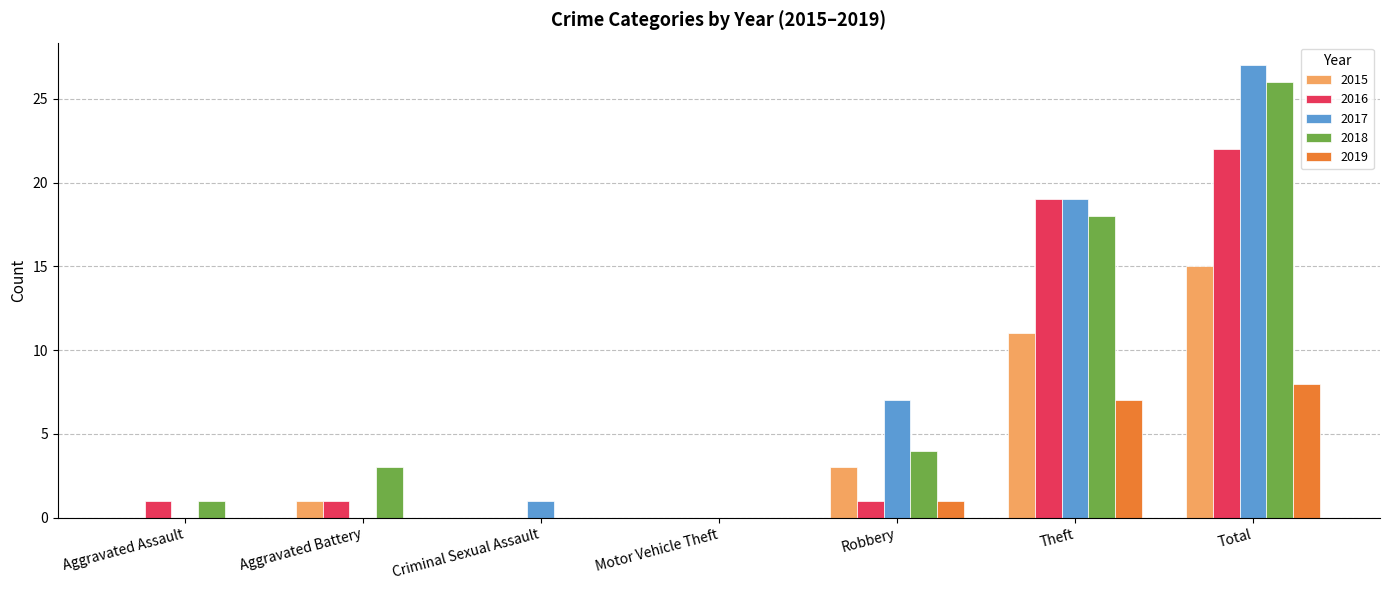

What is the average value of the 2018 series?

7